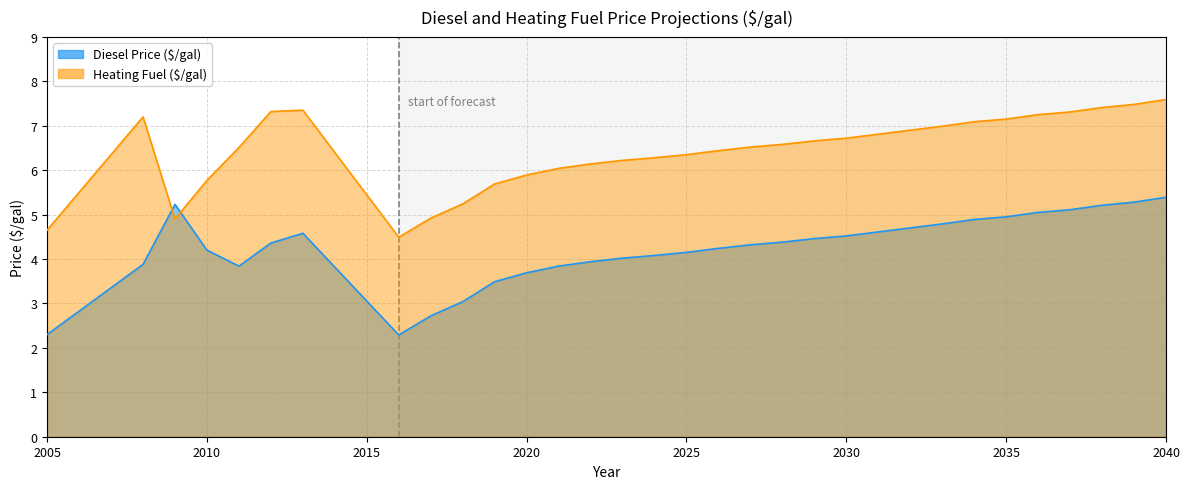

Where is Diesel Price ($/gal) nearest to the value 3?

2018